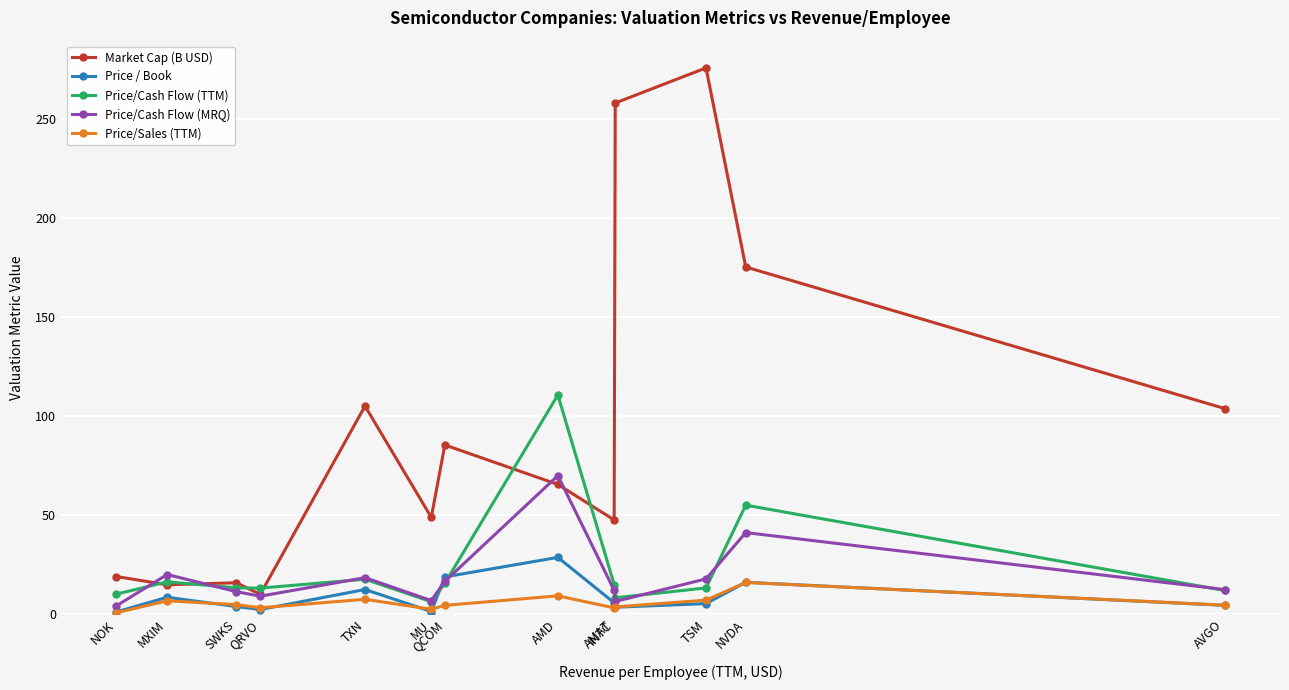

How many lines are shown in the chart?

5